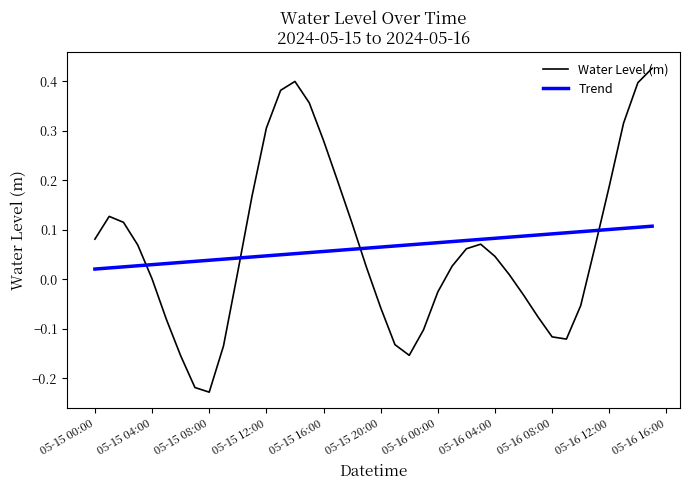

Which series ends up on top after the final intersection of Trend and Water Level (m)?

Water Level (m)